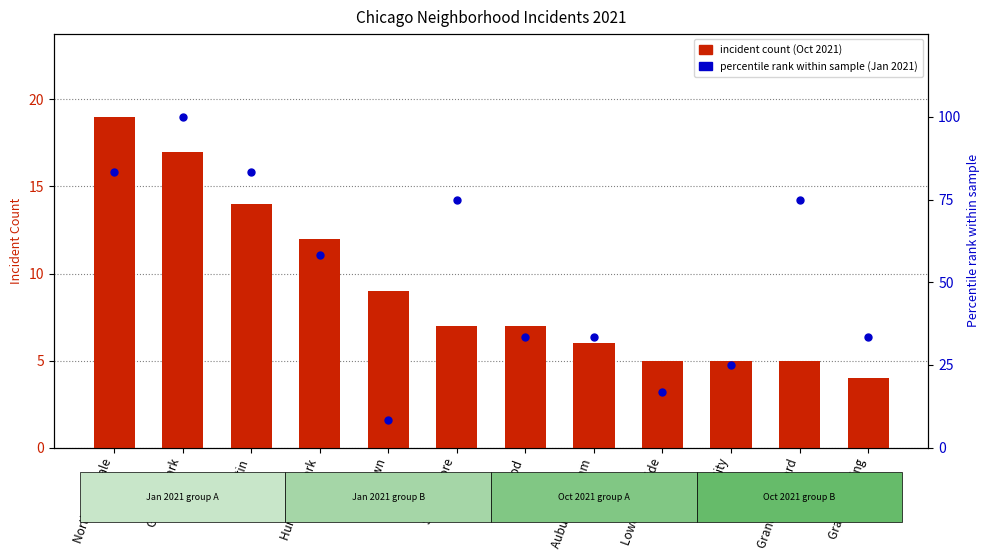

Which series has the largest total across all categories?

Jan 2021 percentile rank